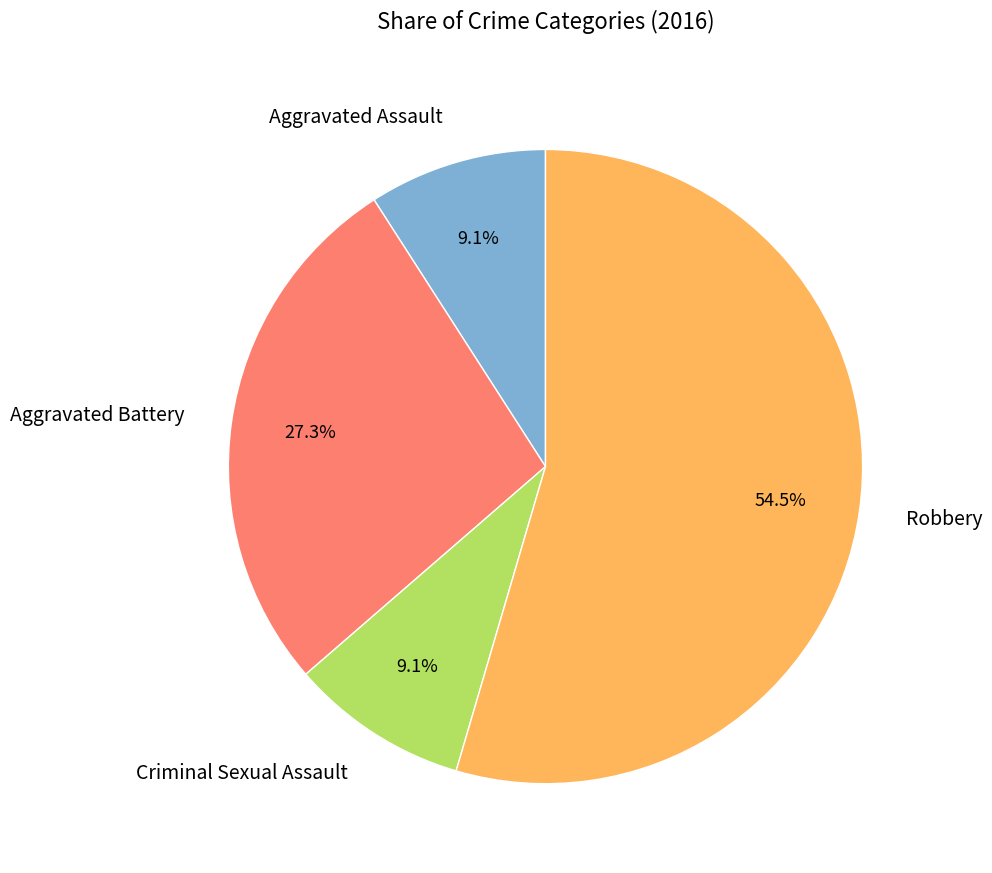

Combined, do Aggravated Battery and Criminal Sexual Assault account for over 50%?

No